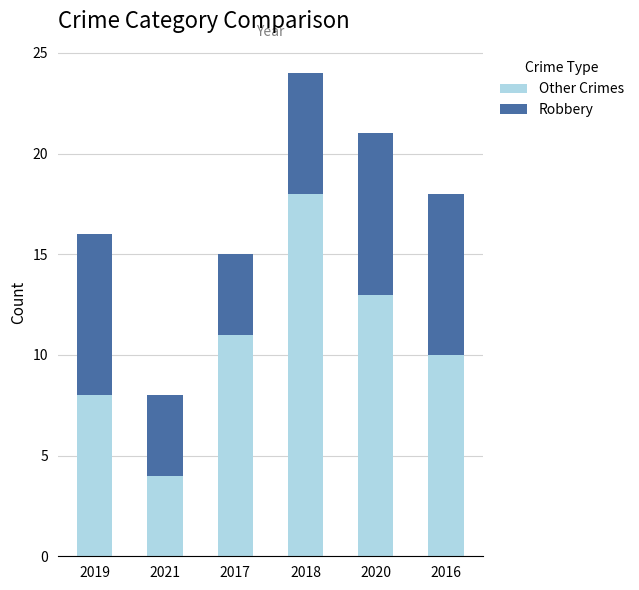

What is the total value across all series at 2019?

16